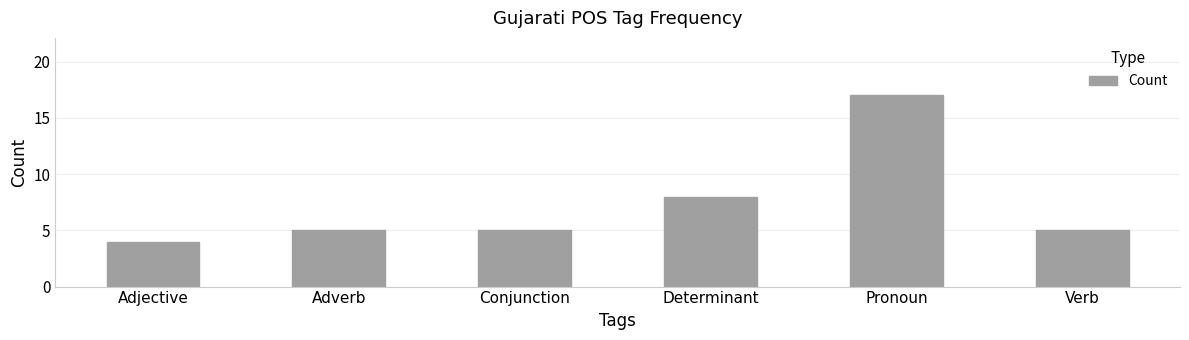

Count the number of data series in this chart.

1